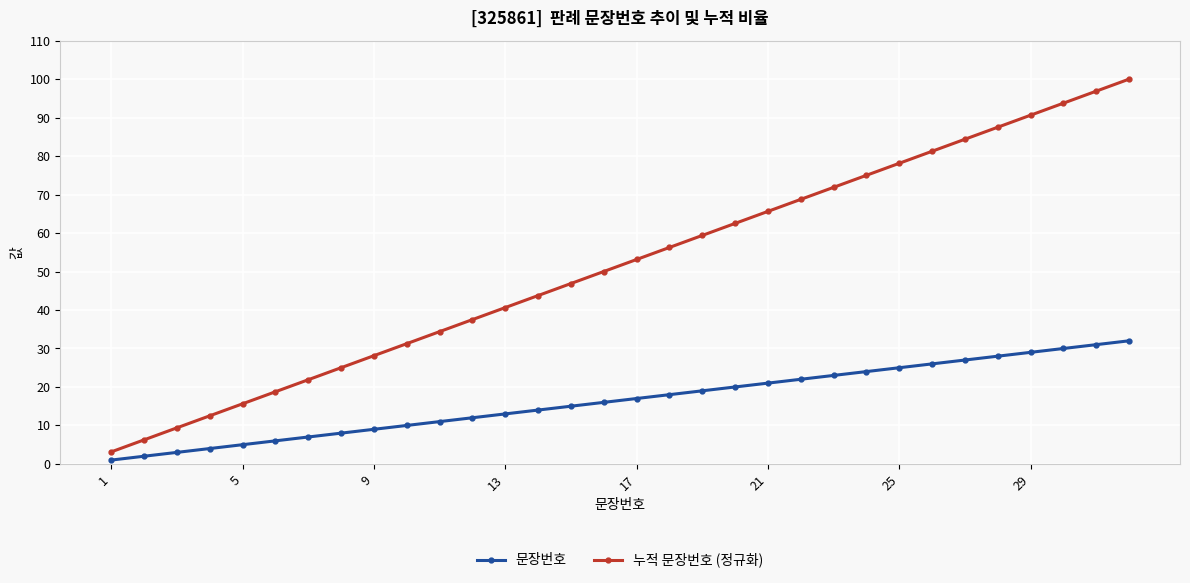

What is the sum of all 문장번호 values?

528.0